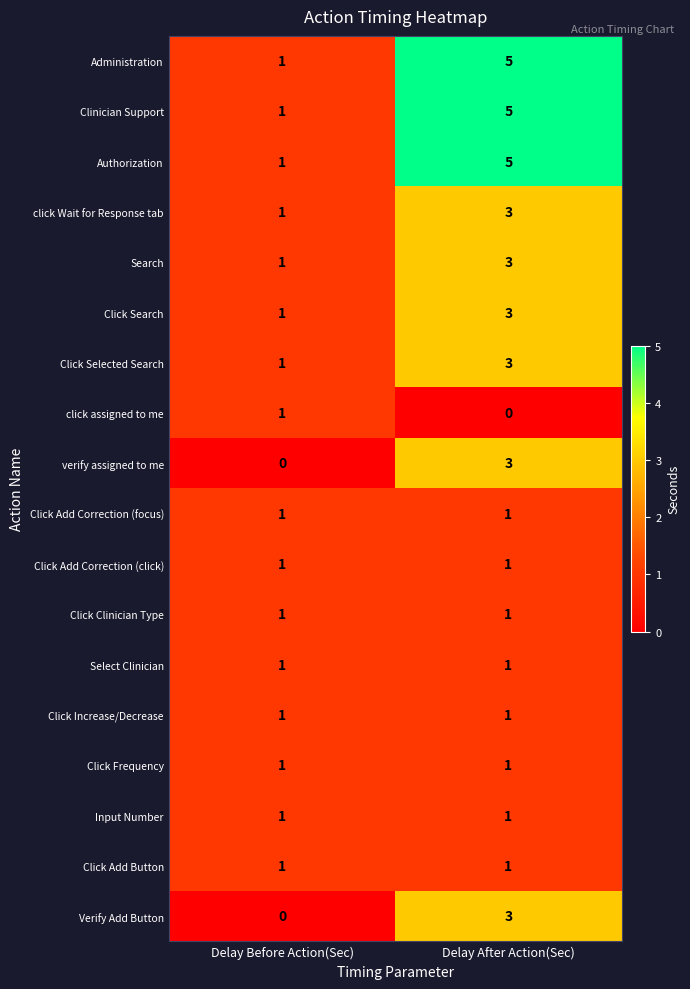

What is the total value across all series at Delay After Action(Sec)?

41